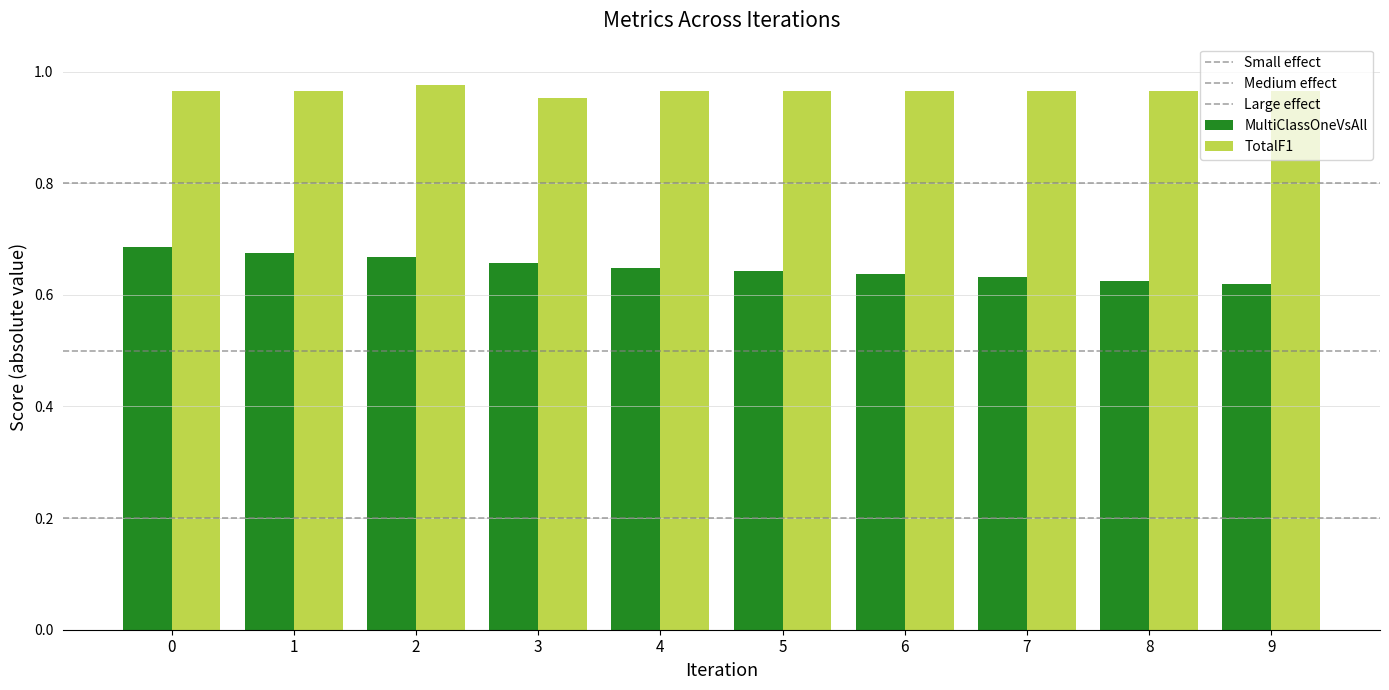

What is the value of the TotalF1 bar at the 4th from the left?

1.0